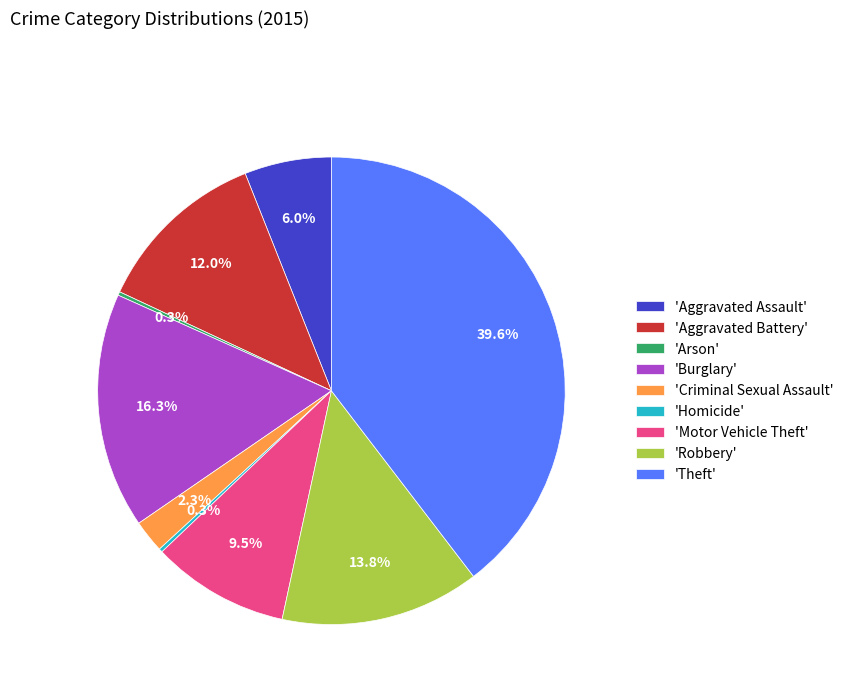

Does any single category account for the majority?

No